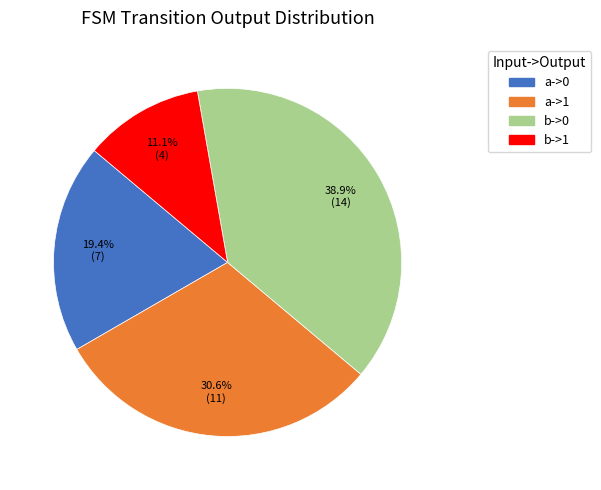

Which slice is the largest?

b->0